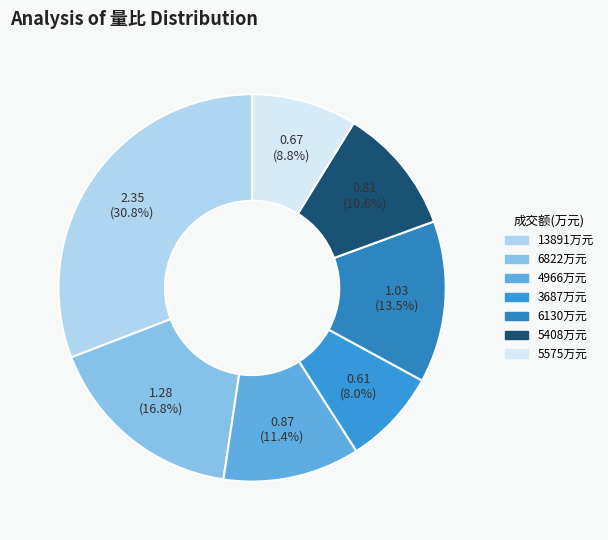

How many segments does this pie chart have?

7